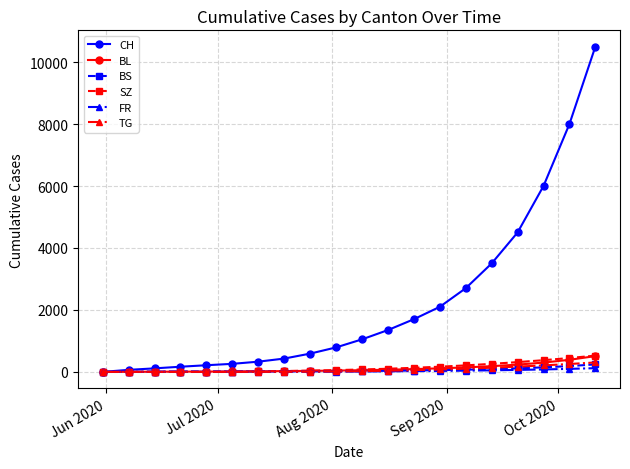

Which series has the largest range (max minus min)?

CH